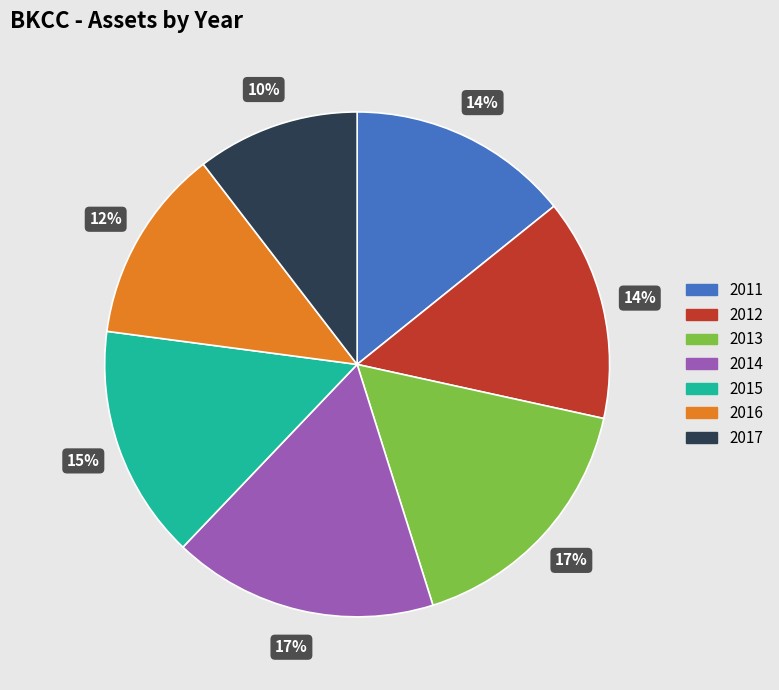

To the nearest percent, what portion does 2017 represent?

10%